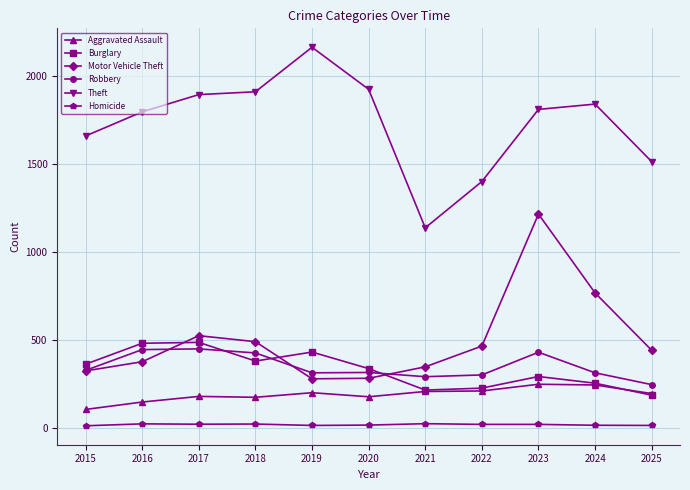

True or false: Motor Vehicle Theft and Homicide cross at least once.

False